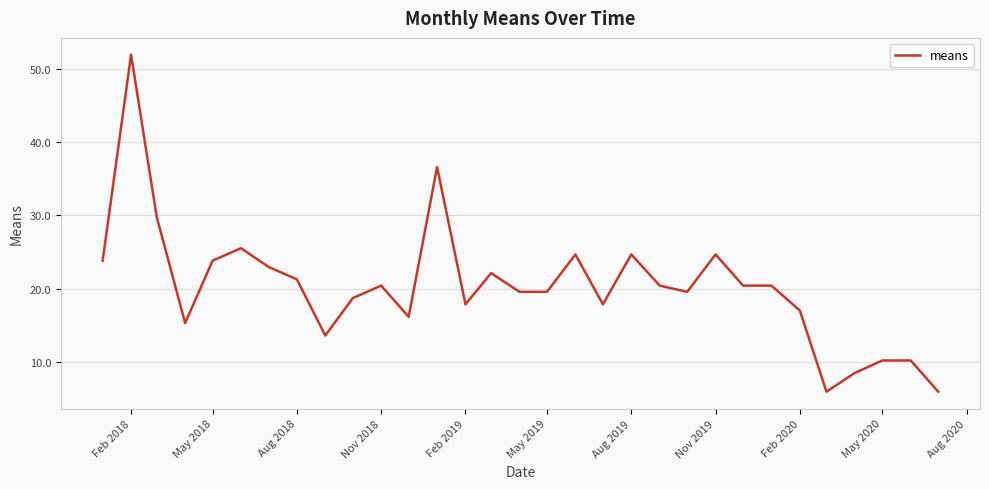

What is the maximum value shown in the chart?

51.9